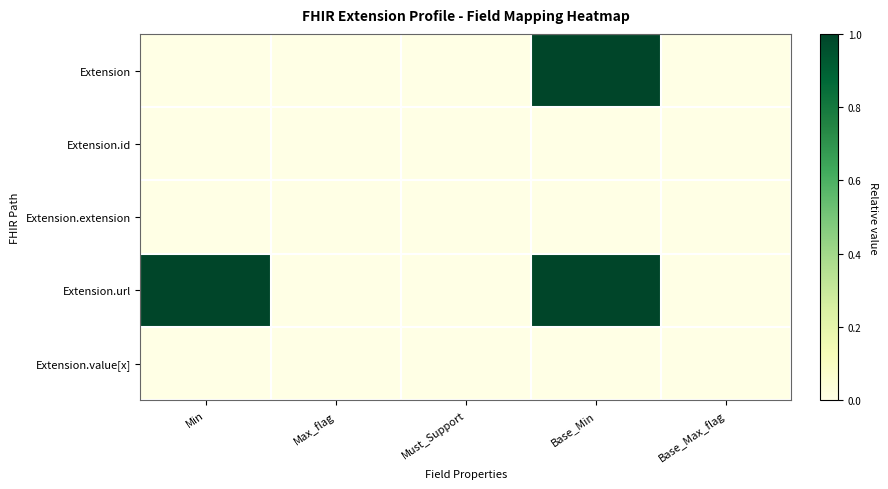

Reading left to right, extract all data points from this chart.

Extension: Min=0	Max_flag=0	Must_Support=0	Base_Min=1	Base_Max_flag=0
Extension.id: Min=0	Max_flag=0	Must_Support=0	Base_Min=0	Base_Max_flag=0
Extension.extension: Min=0	Max_flag=0	Must_Support=0	Base_Min=0	Base_Max_flag=0
Extension.url: Min=1	Max_flag=0	Must_Support=0	Base_Min=1	Base_Max_flag=0
Extension.value[x]: Min=0	Max_flag=0	Must_Support=0	Base_Min=0	Base_Max_flag=0